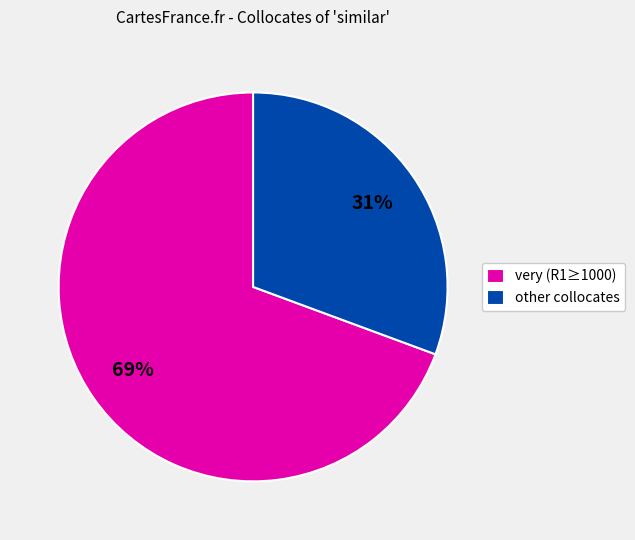

What is the majority slice?

very (R1≥1000)